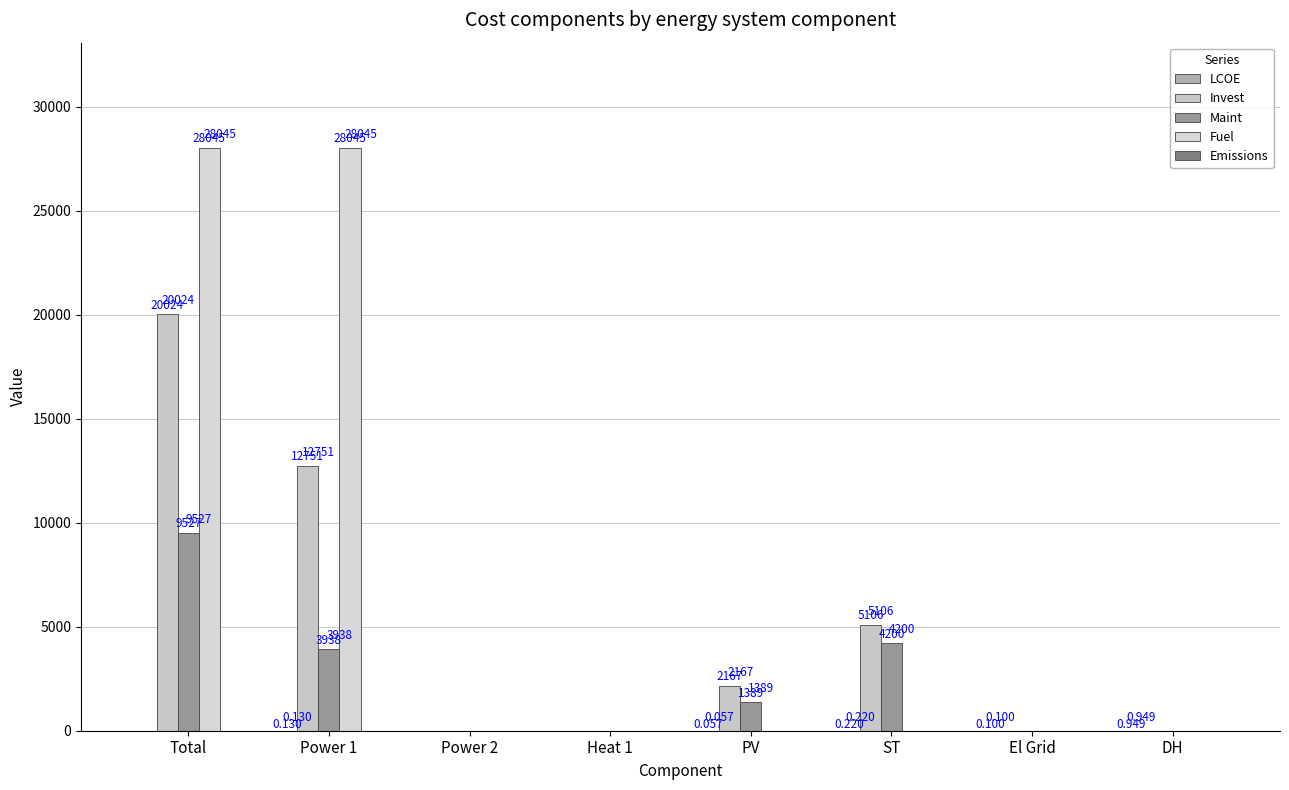

Rank the series by their maximum value, from lowest to highest.

Emissions, LCOE, Maint, Invest, Fuel